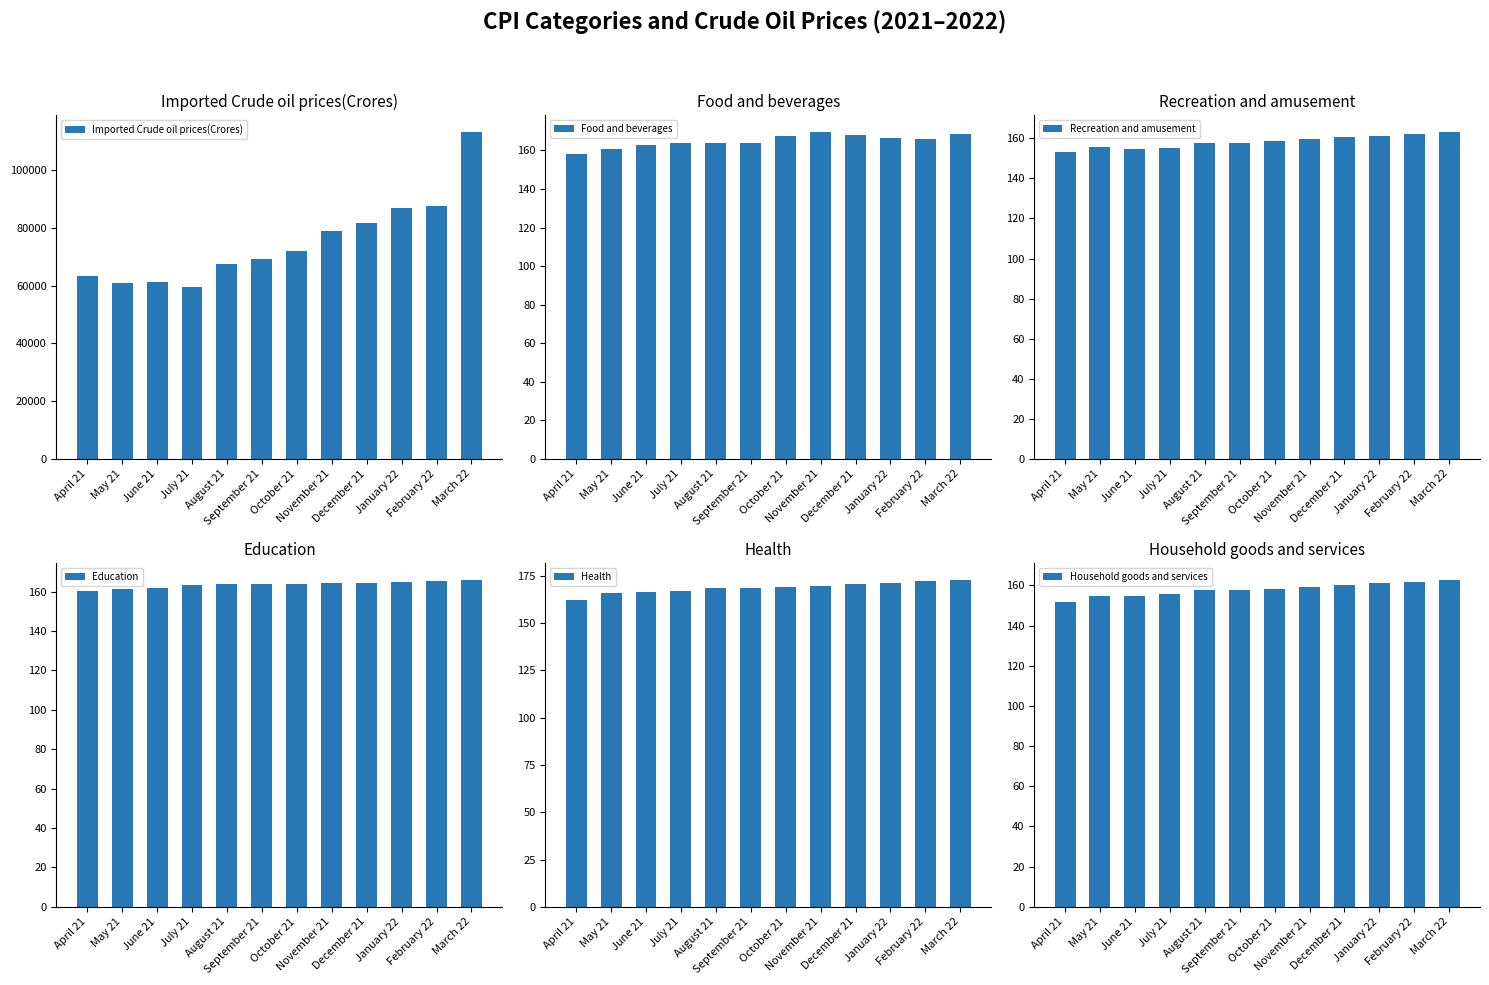

Read the Imported Crude oil prices(Crores) value at November 21.

79009.4